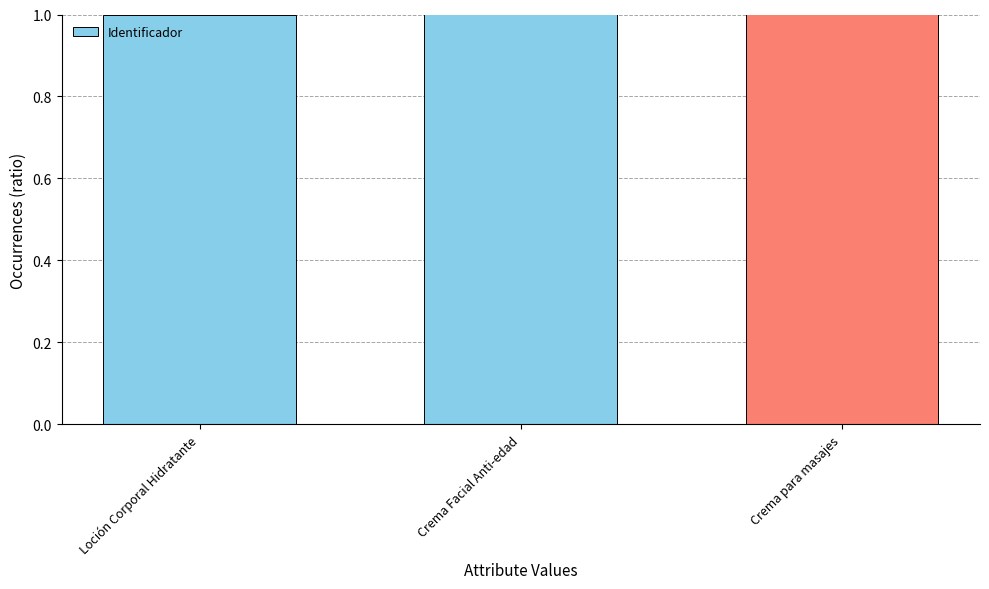

What is the change in value from Loción Corporal Hidratante to Crema Facial Anti-edad?

+1